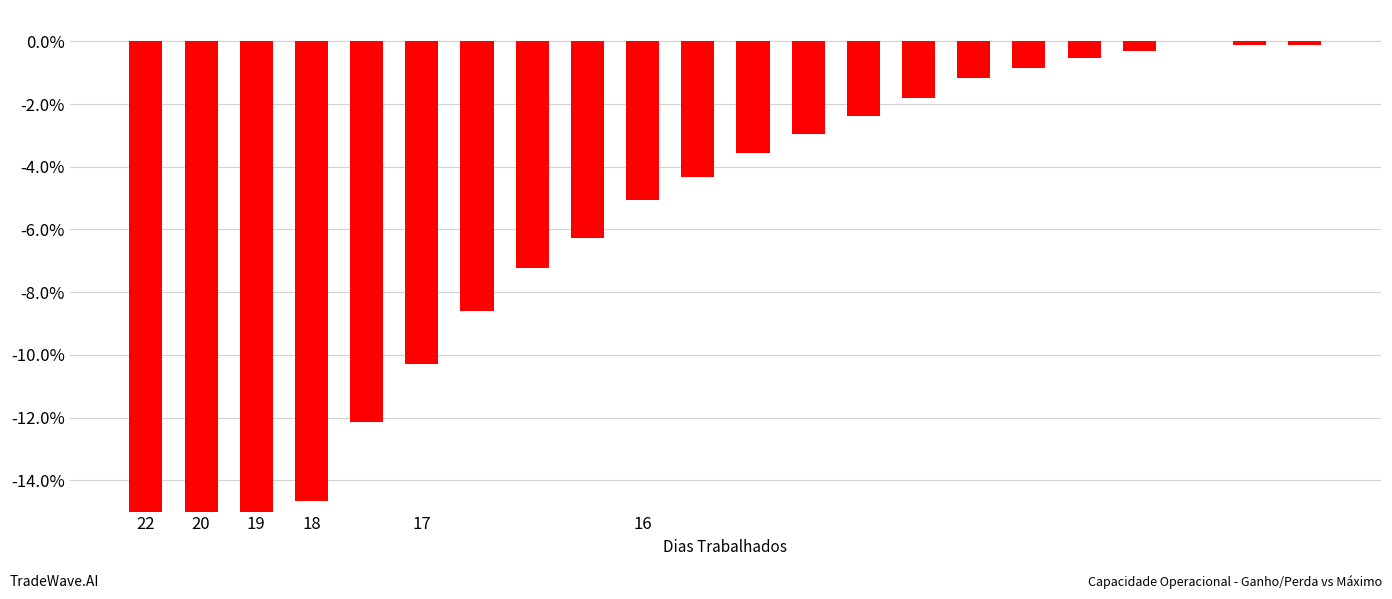

Reading right to left, transcribe all the data shown in this chart.

-0.1	-0.1	0.0	-0.3	-0.5	-0.8	-1.2	-1.8	-2.4	-3.0	-3.5	-4.3	-5.0	-6.3	-7.2	-8.6	-10.3	-12.1	-14.7	-17.9	-22.0	-28.3